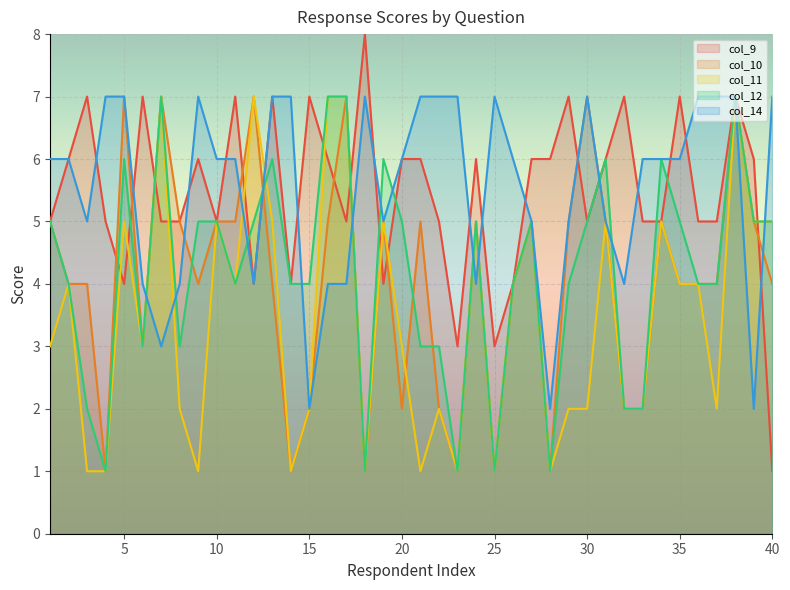

At which category does the chart reach its peak across all series?

18